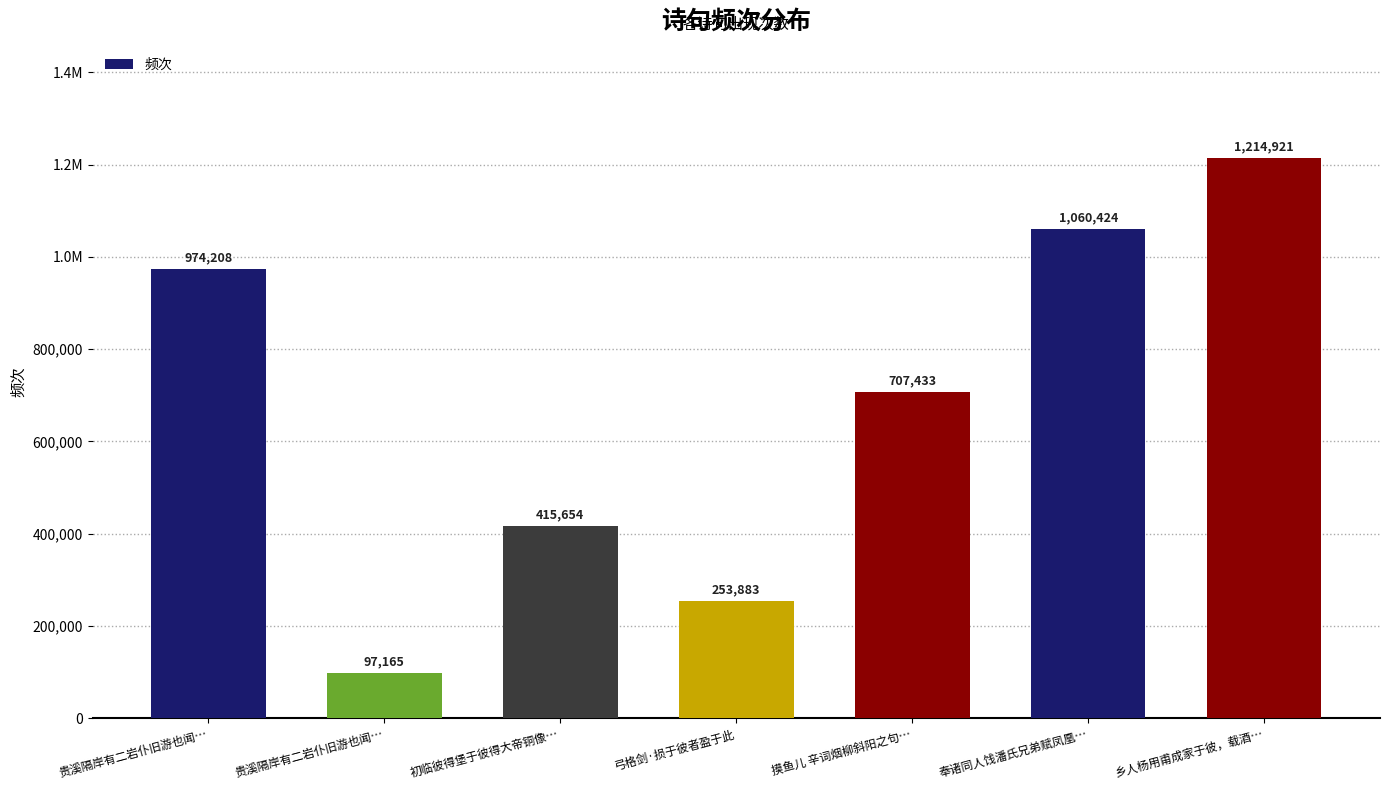

How many data points are above 707433?

3